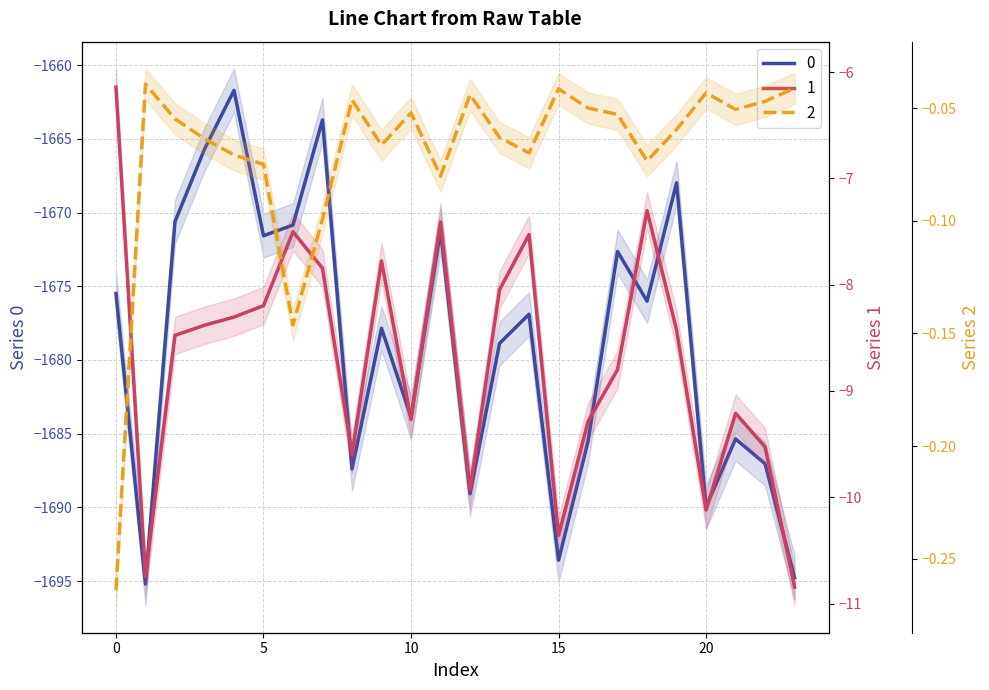

What value does the 1 series have at 9?

-7.8